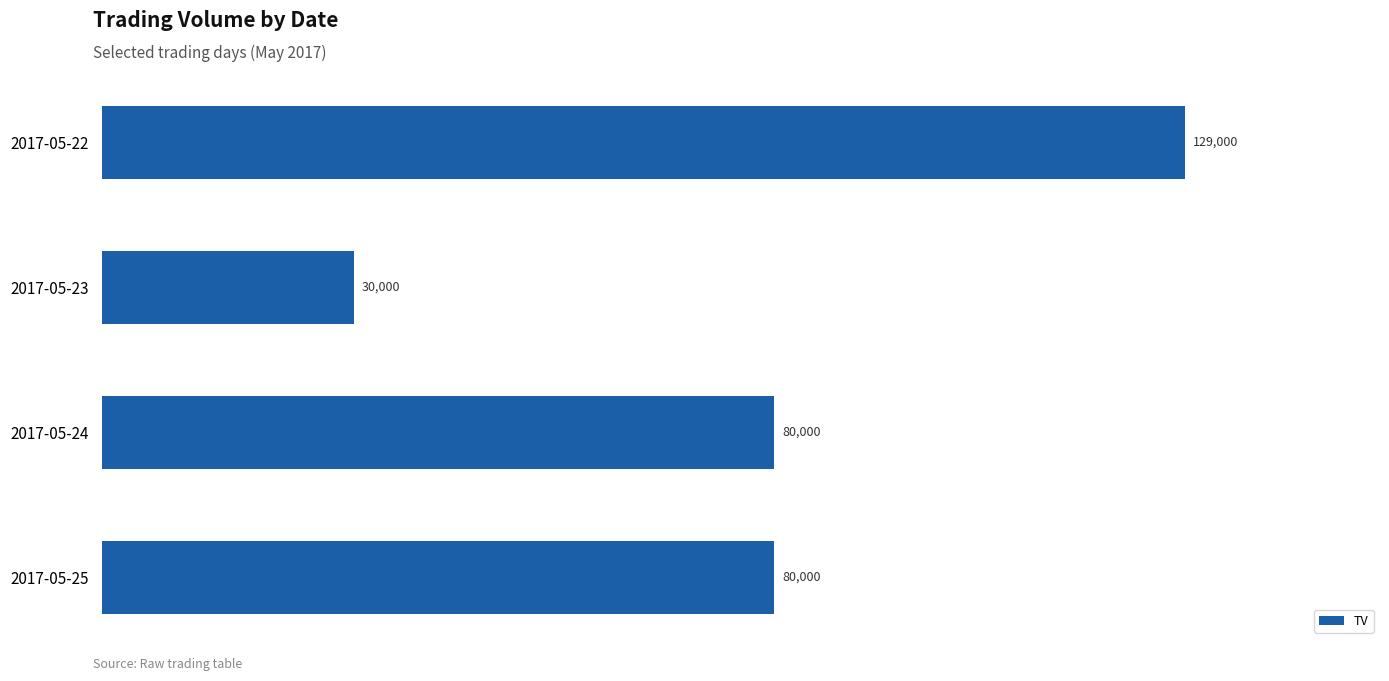

What is the average value?

79750